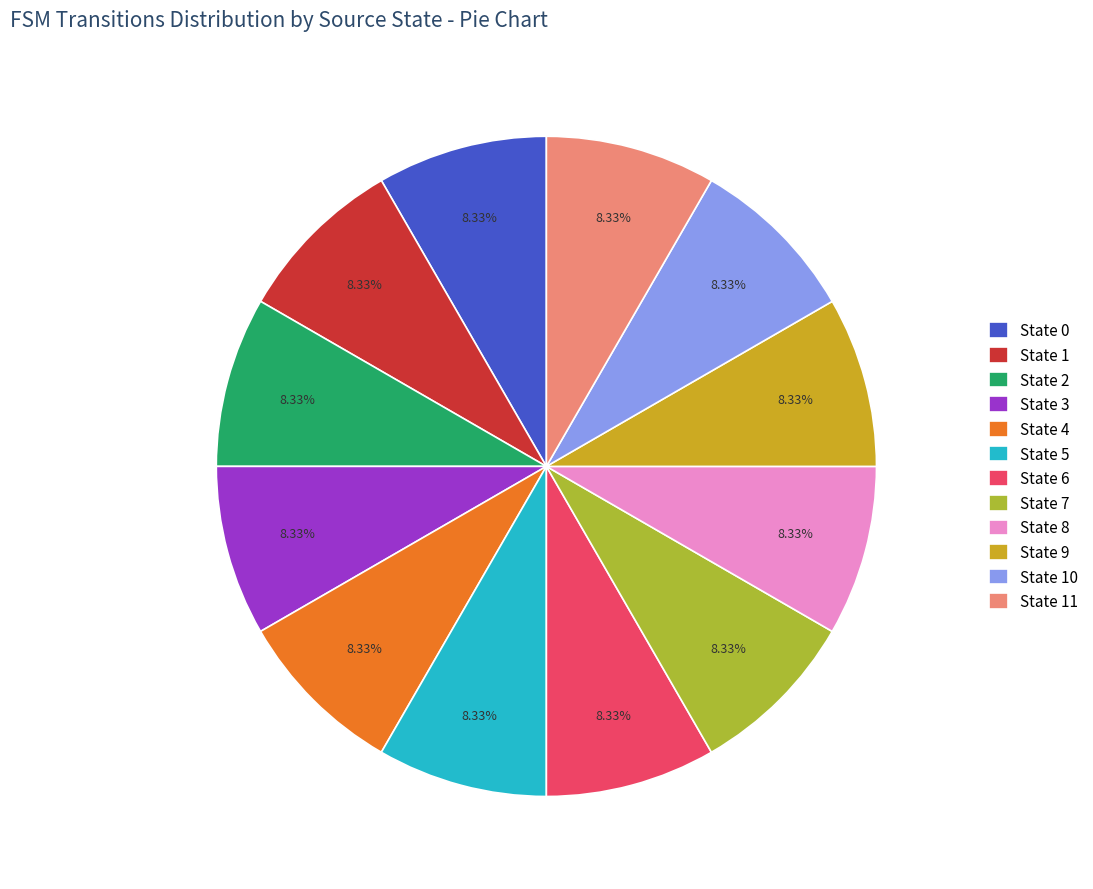

Do State 10 and State 4 together represent more than half of the pie?

No